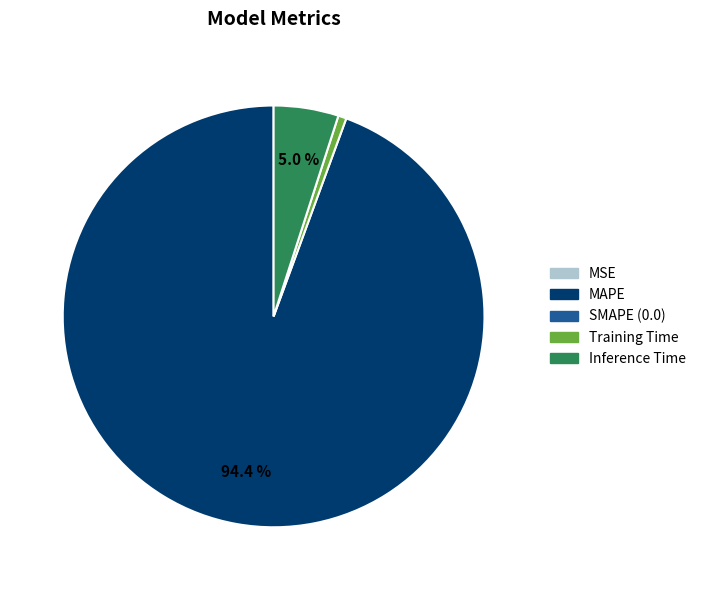

Is there any slice that represents more than half of the pie?

Yes